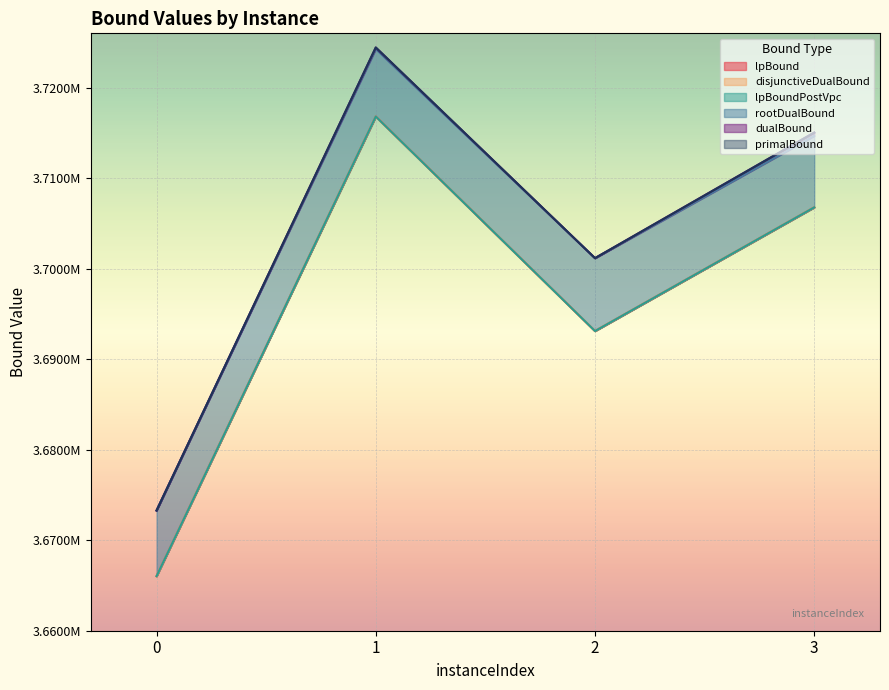

How many values in the disjunctiveDualBound series exceed 3706773?

2